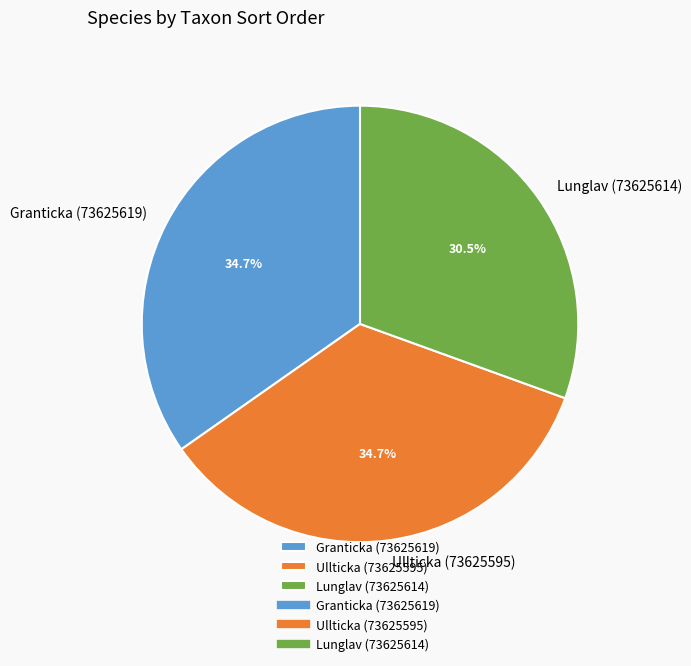

Is the sum of Ullticka (73625595) and Lunglav (73625614) greater than half?

Yes